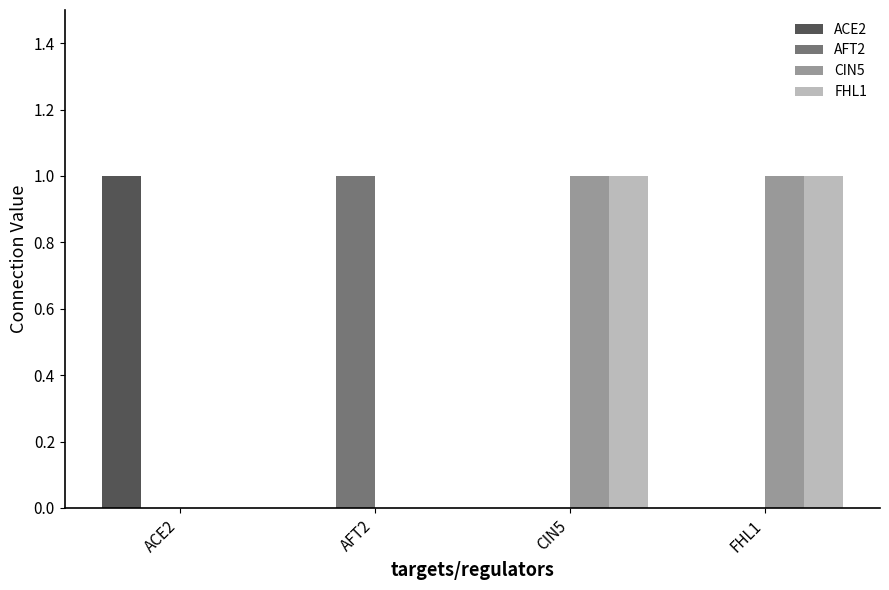

The value of ACE2 at AFT2 is 0. True or false?

True